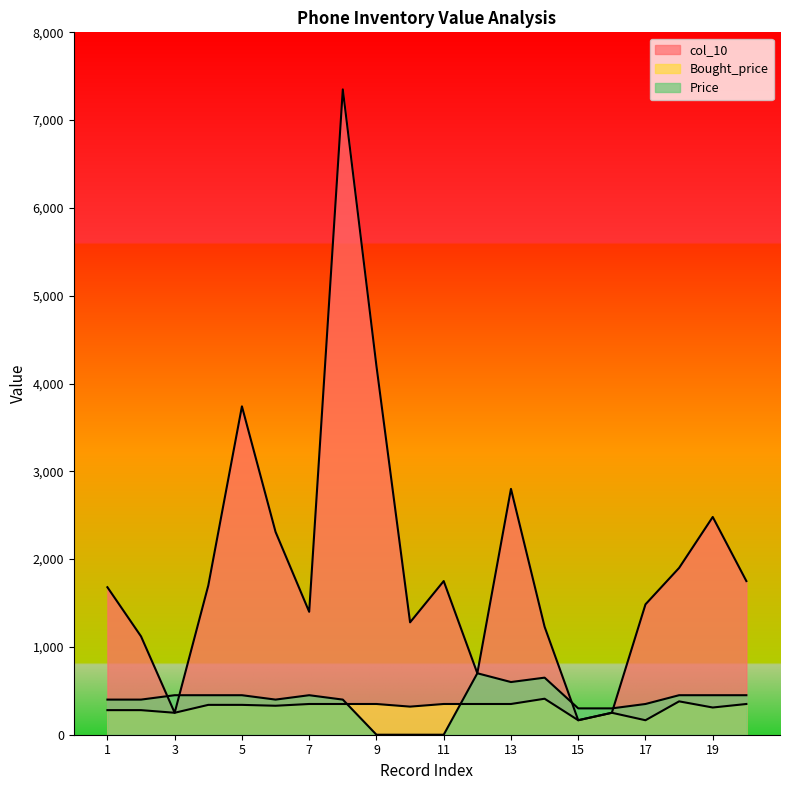

Reading left to right, list all the values displayed in this chart.

col_10: 1=1680	2=1120	3=250	4=1700	5=3740	6=2310	7=1400	8=7350	9=4200	10=1280	11=1750	12=700	13=2800	14=1230	15=165	16=250	17=1485	18=1900	19=2480	20=1750
Bought_price: 1=280	2=280	3=250	4=340	5=340	6=330	7=350	8=350	9=350	10=320	11=350	12=350	13=350	14=410	15=165	16=250	17=165	18=380	19=310	20=350
Price: 1=400	2=400	3=450	4=450	5=450	6=400	7=450	8=400	9=0	10=0	11=0	12=700	13=600	14=650	15=300	16=300	17=350	18=450	19=450	20=450